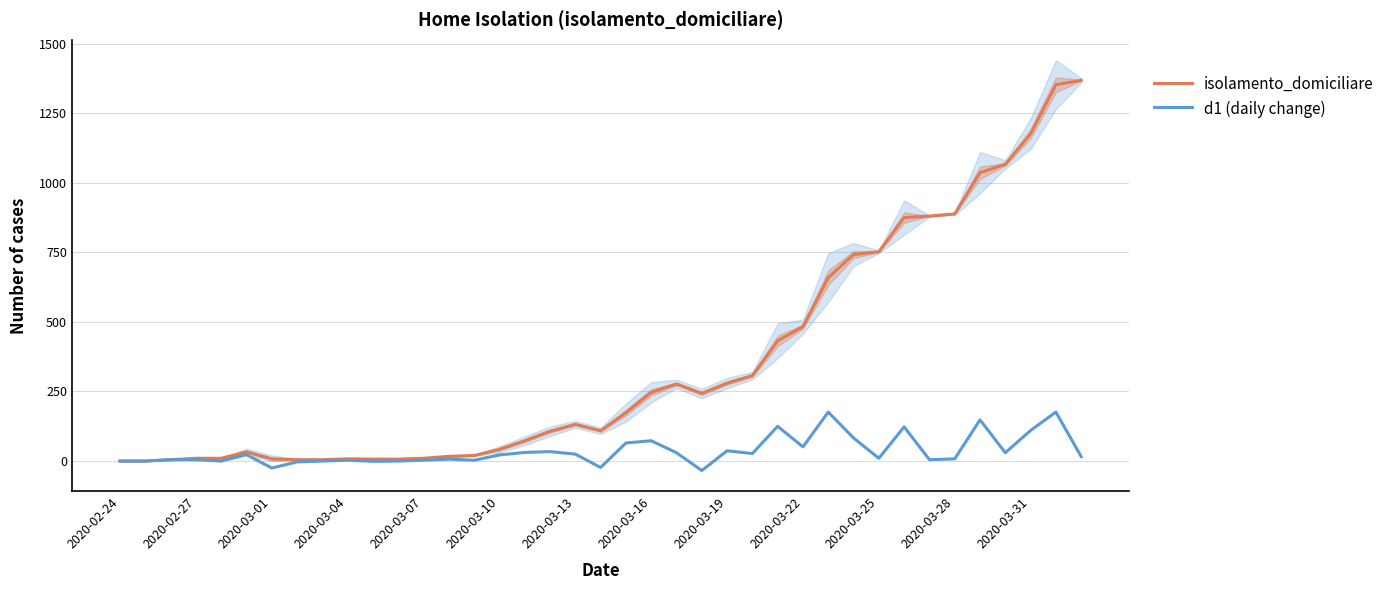

What is the average value of the isolamento_domiciliare series?

355